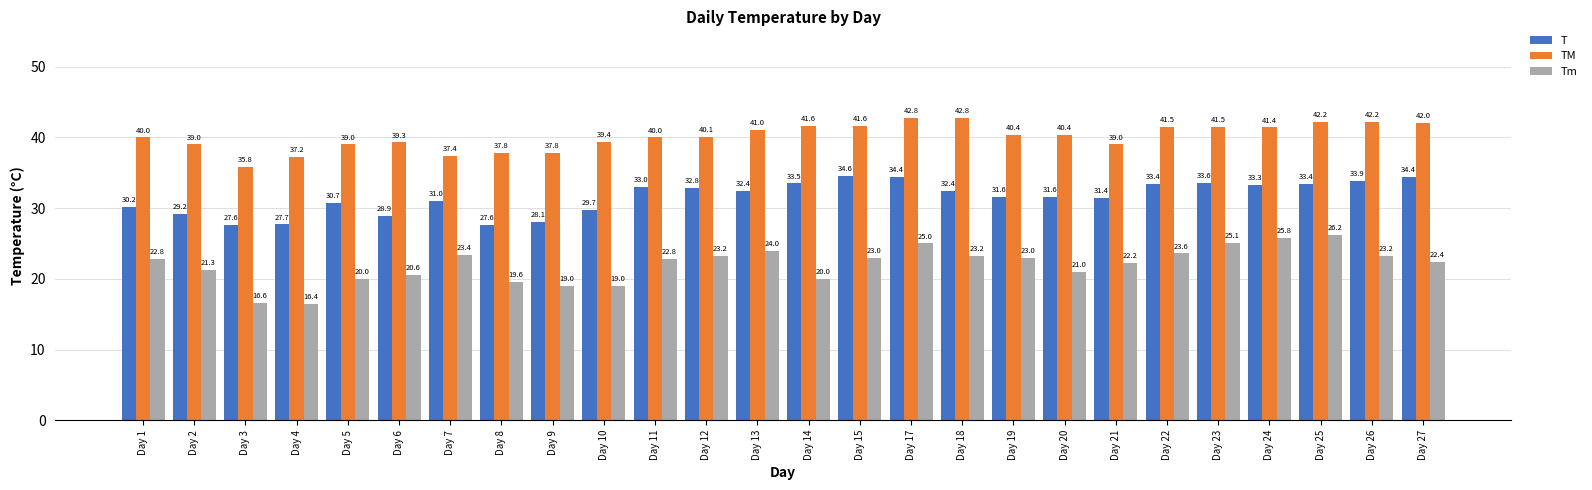

What is the difference between the maximum and minimum values in the TM series?

7.0